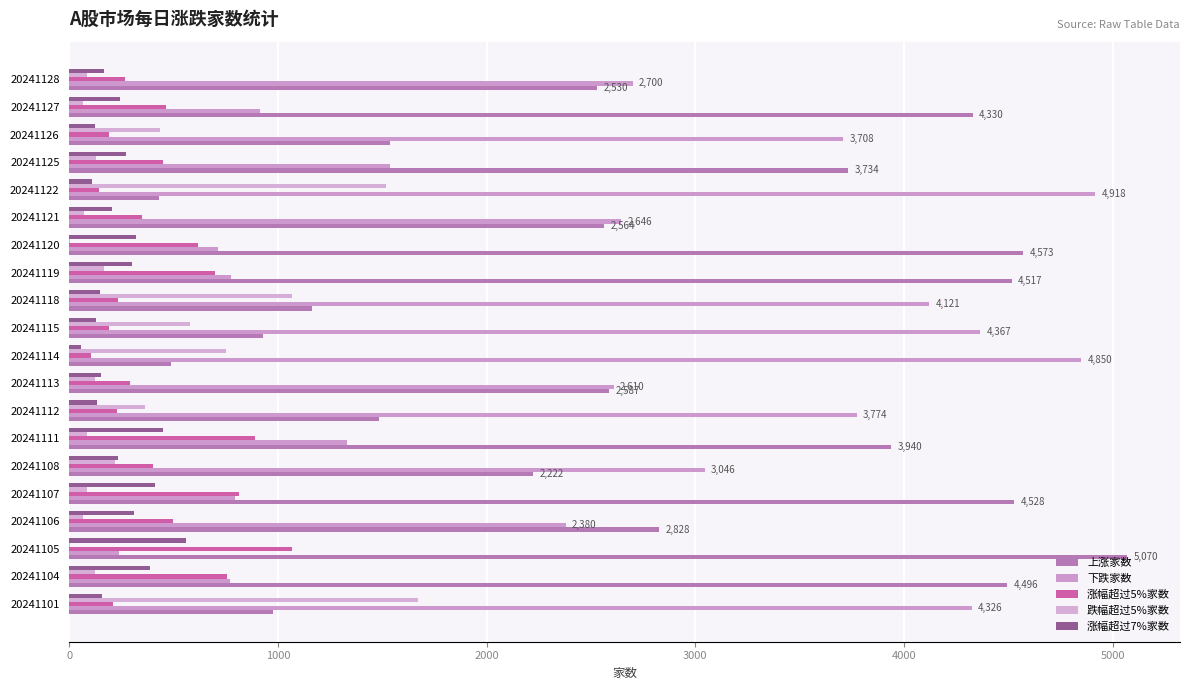

How many categories are shown in the chart?

20